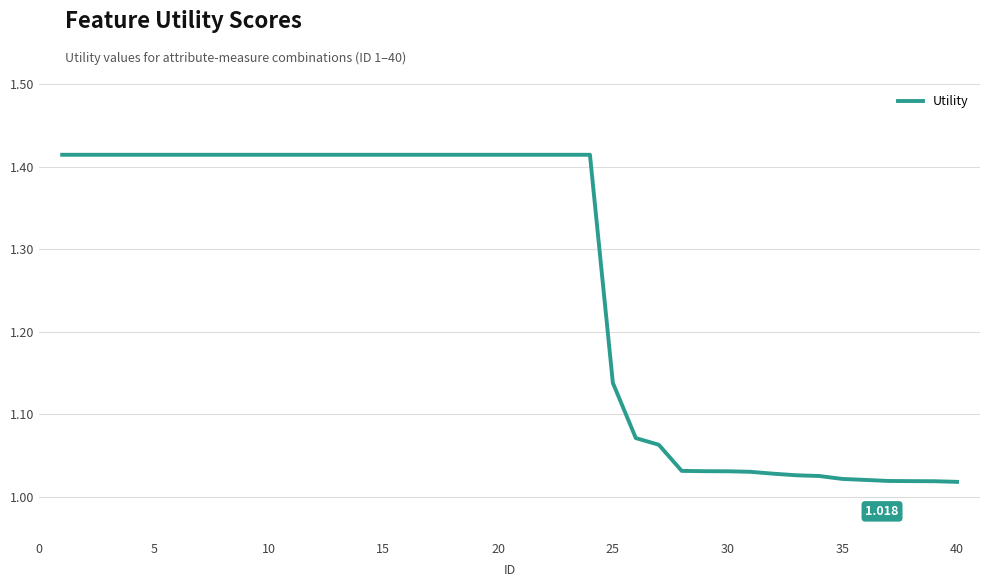

How many lines are shown in the chart?

1